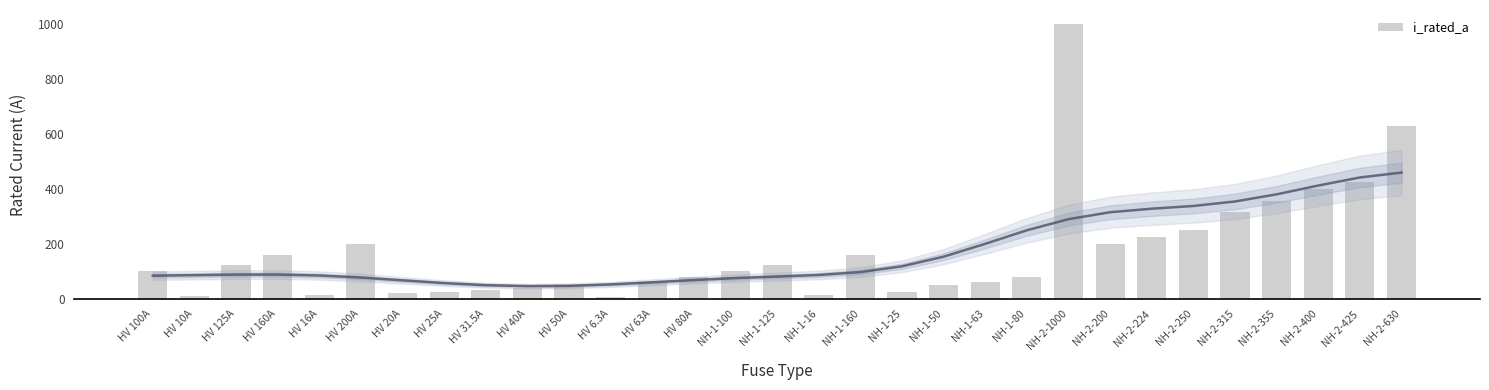

Is it true that the value at NH-1-125 is 125.0?

True